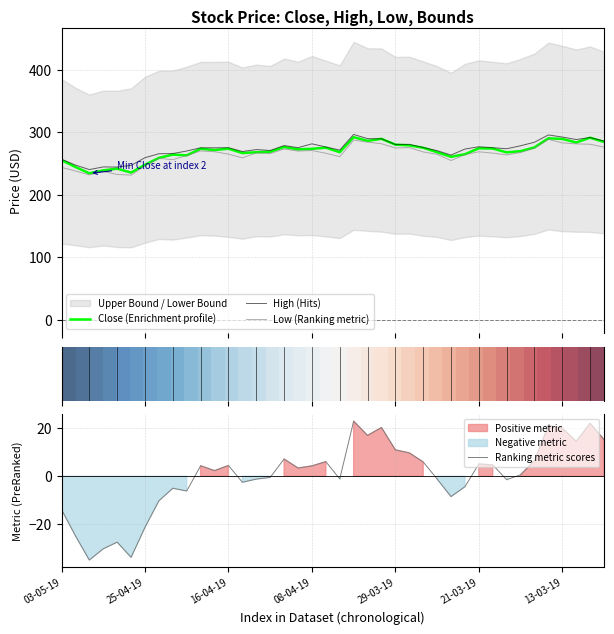

How many categories are shown in the chart?

40